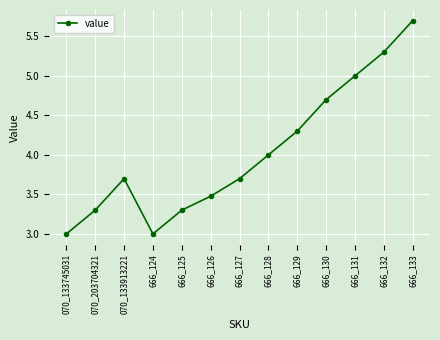

Read the value at 666_129.

4.3